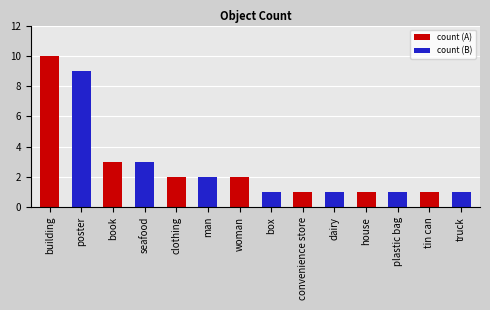

The value of count (A) at house is 1. True or false?

True